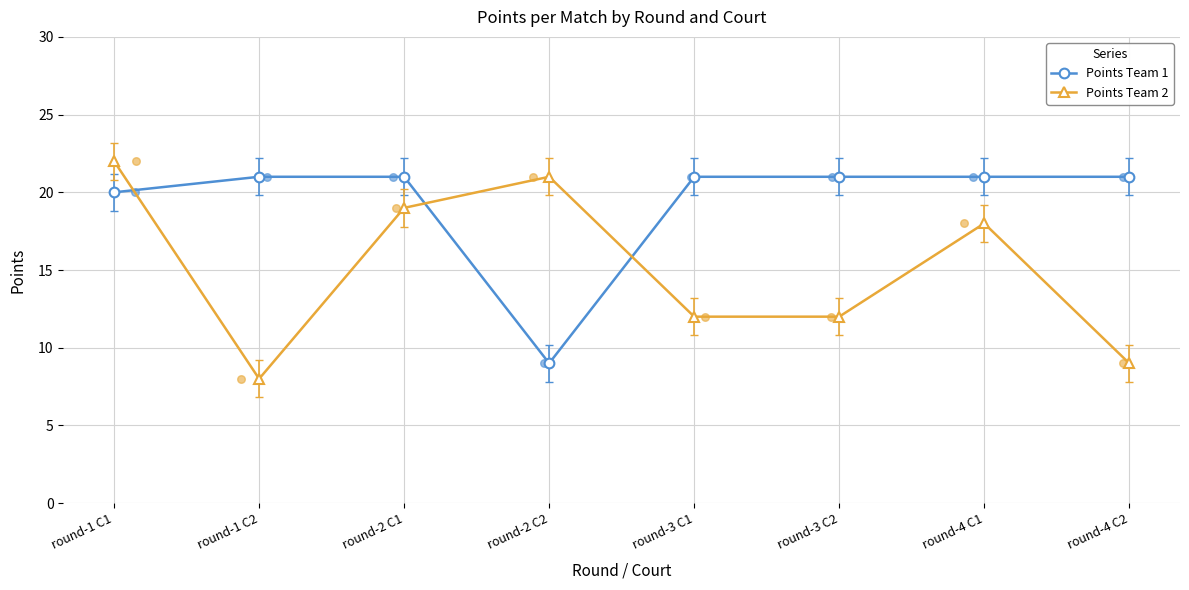

Which series contains the highest Y value?

Points Team 2